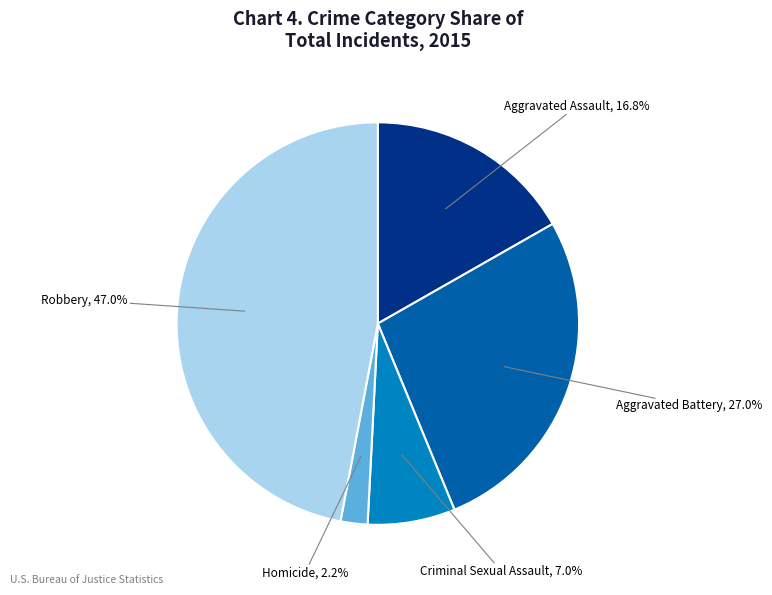

To the nearest percent, what is the difference between the Criminal Sexual Assault and Aggravated Battery slice percentages?

20%